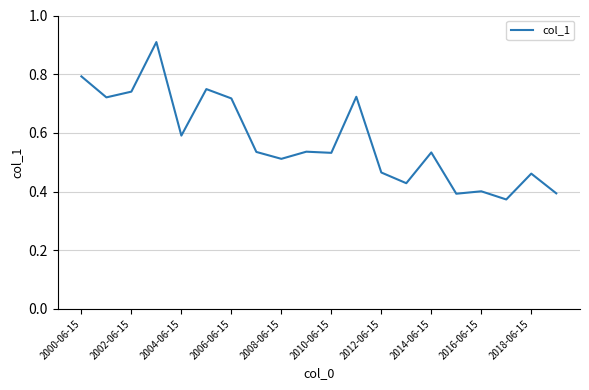

What is the greatest value displayed?

0.9